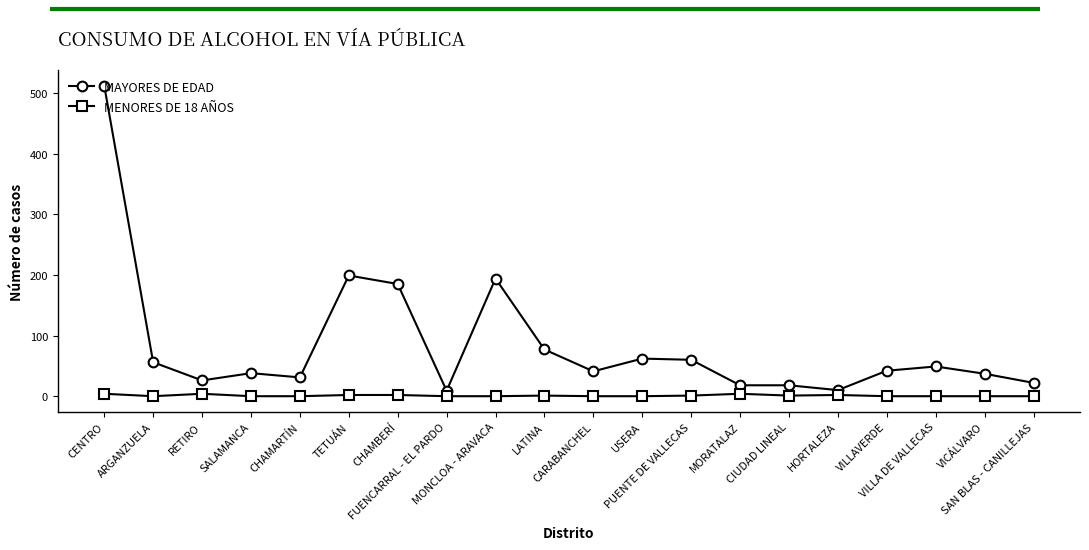

What is the label of the 3rd point from the right?

VILLA DE VALLECAS